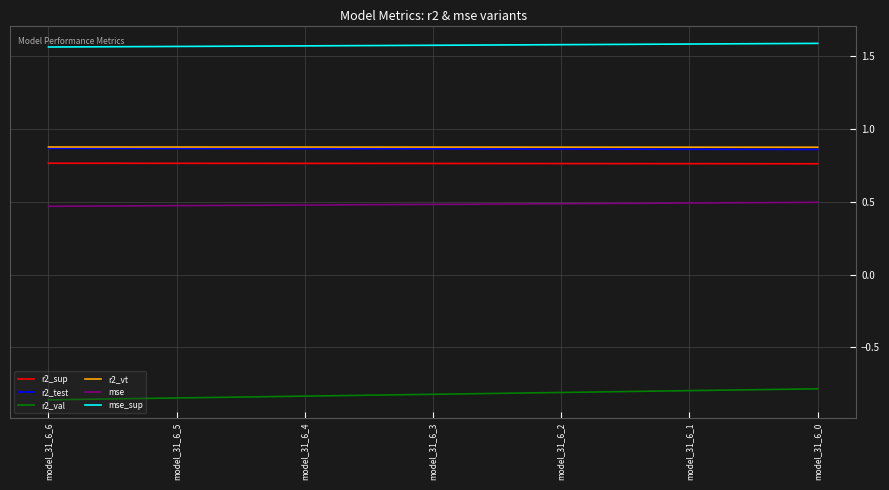

True or false: r2_val and r2_vt intersect in this chart.

False